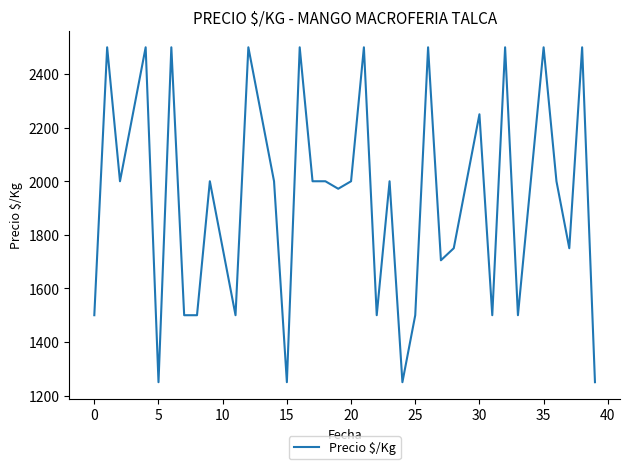

What is the sum of all values?

77677